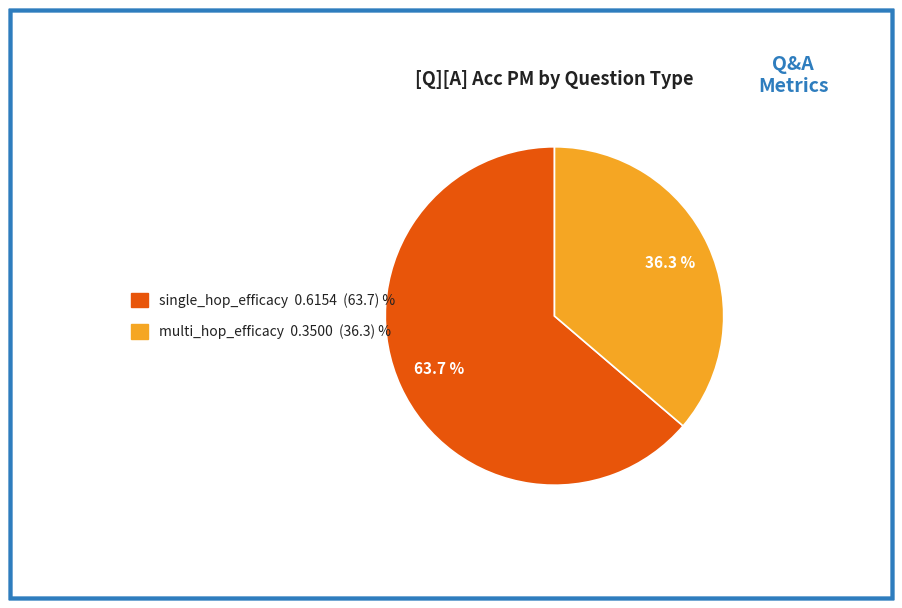

Rank the categories by value from lowest to highest.

multi_hop_efficacy, single_hop_efficacy